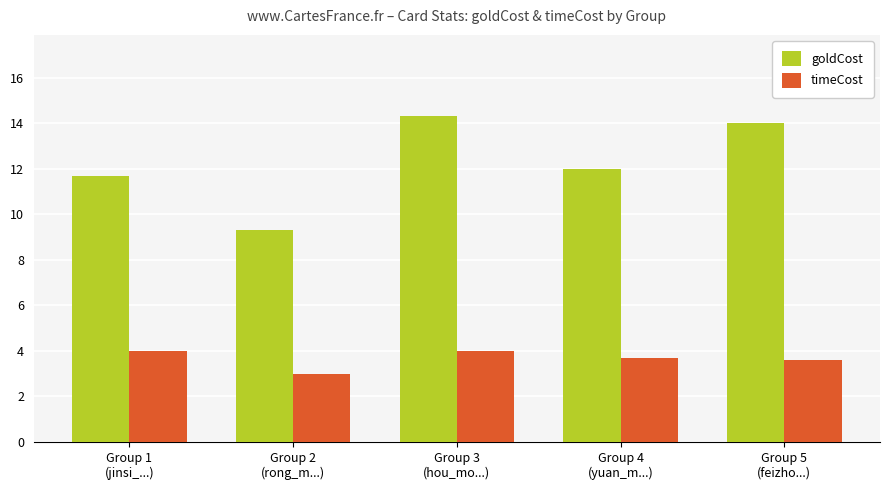

What is the label of the 1st bar from the right?

Group 5
(feizho...)